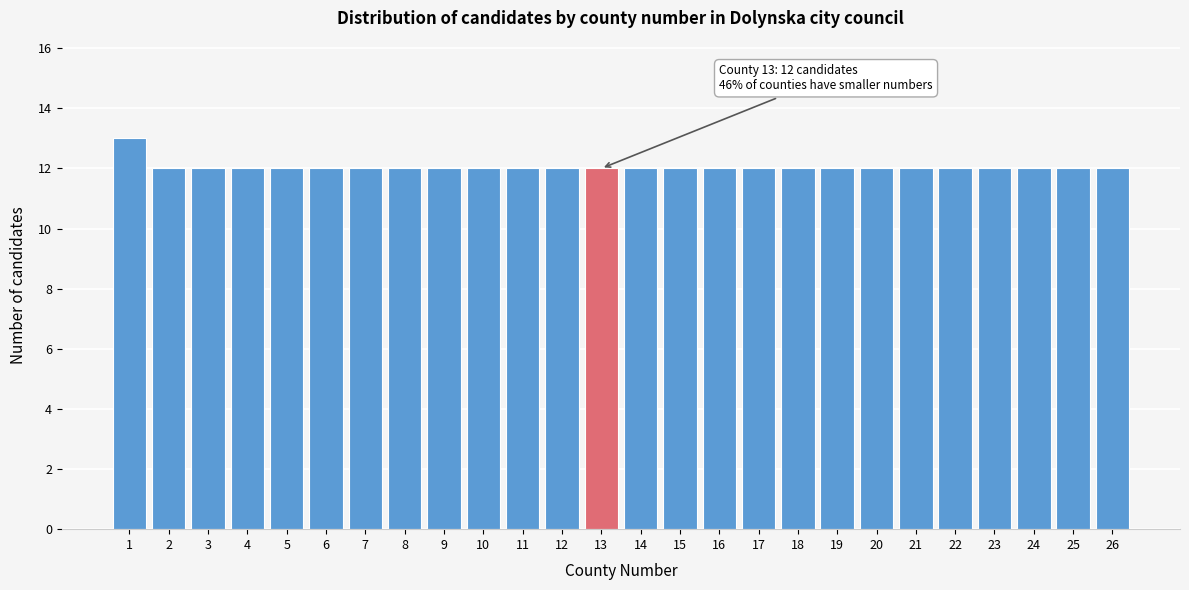

Reading left to right, extract all data points from this chart.

13	12	12	12	12	12	12	12	12	12	12	12	12	12	12	12	12	12	12	12	12	12	12	12	12	12